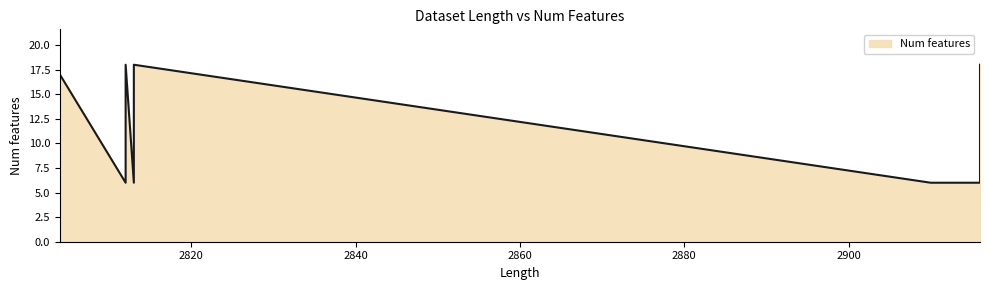

Which category has the lowest value across all series?

2910